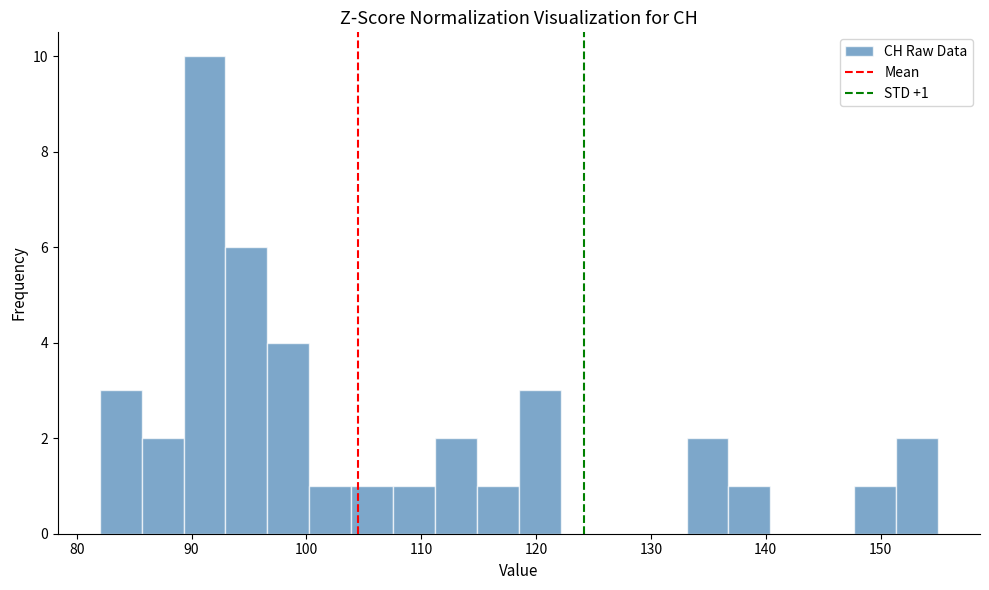

Read against the x-axis, roughly where is the centre of the tallest bar?

91